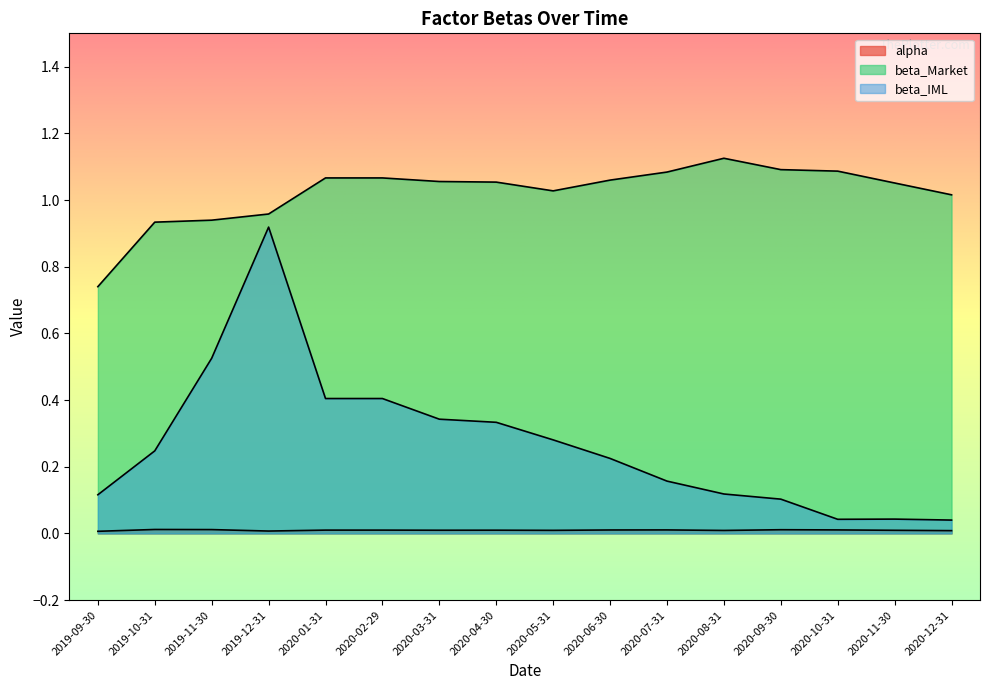

True or false: beta_Market and alpha cross at least once.

False